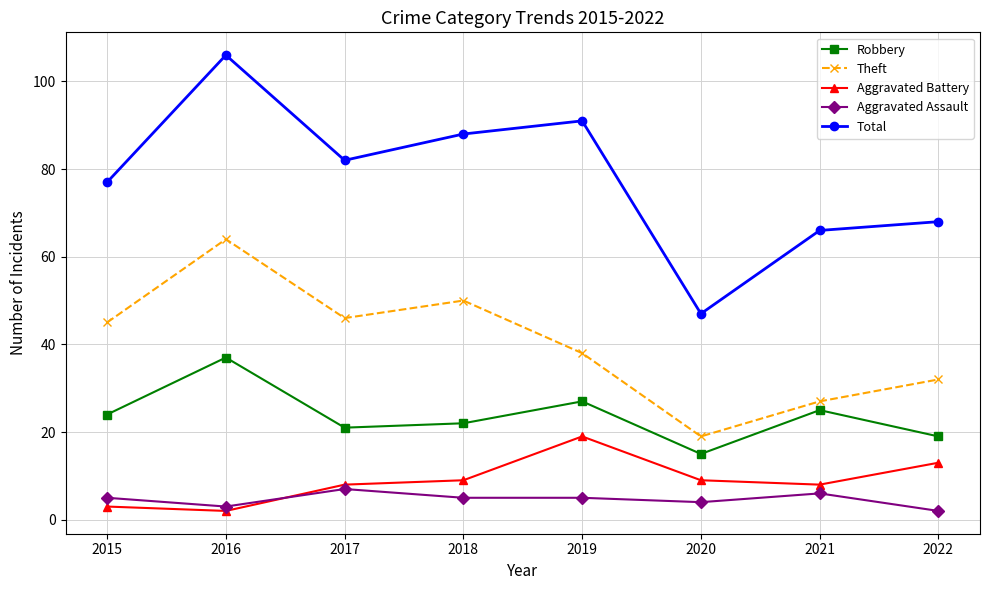

Rank the series at 2015 from highest to lowest value.

Total, Theft, Robbery, Aggravated Assault, Aggravated Battery